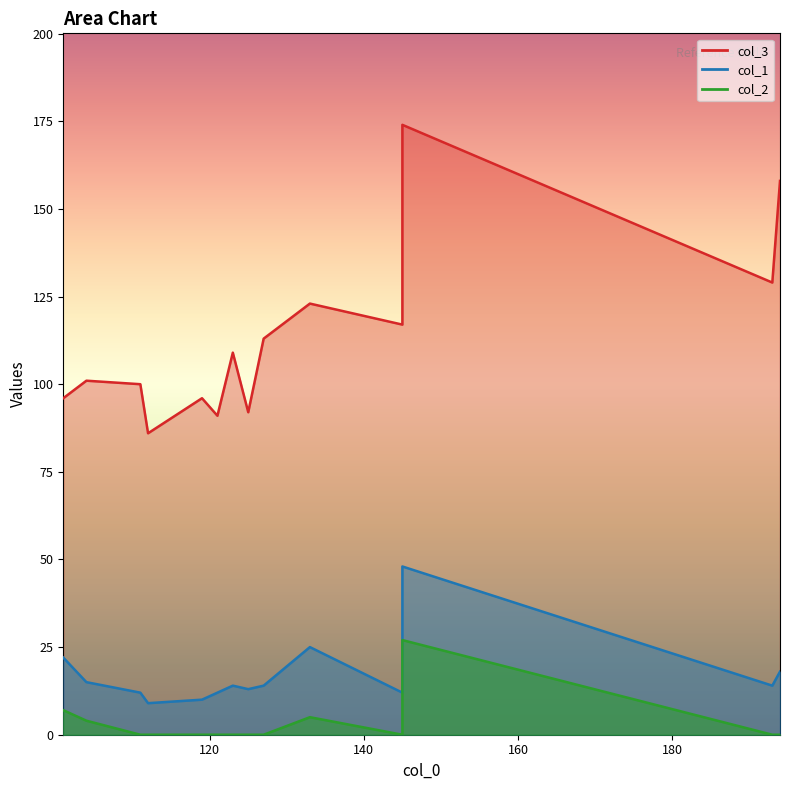

True or false: col_1 and col_2 cross at least once.

False